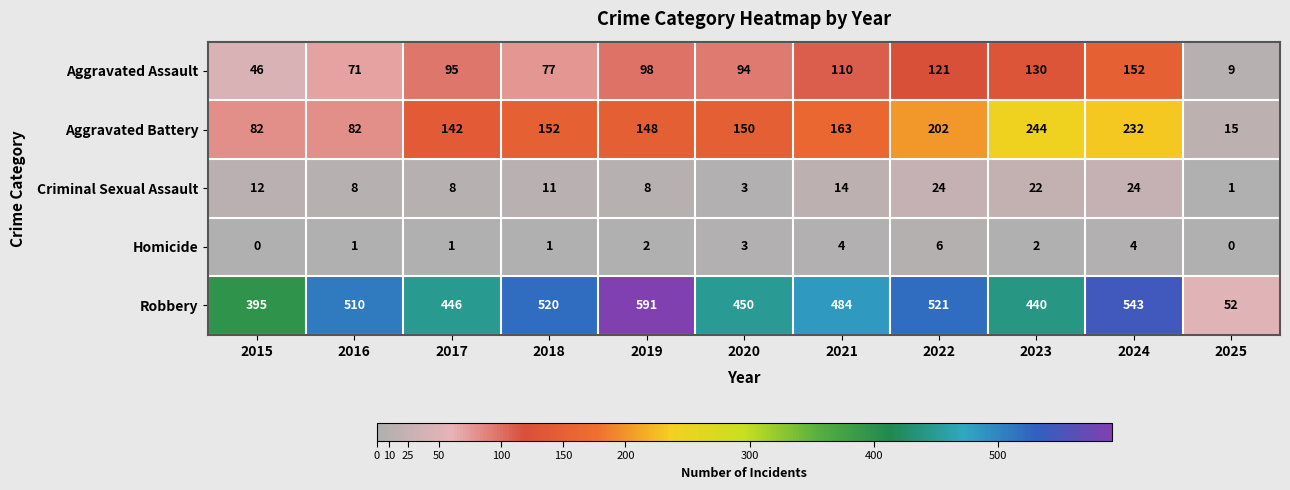

What is the spread (max minus min) of values at 2017?

445